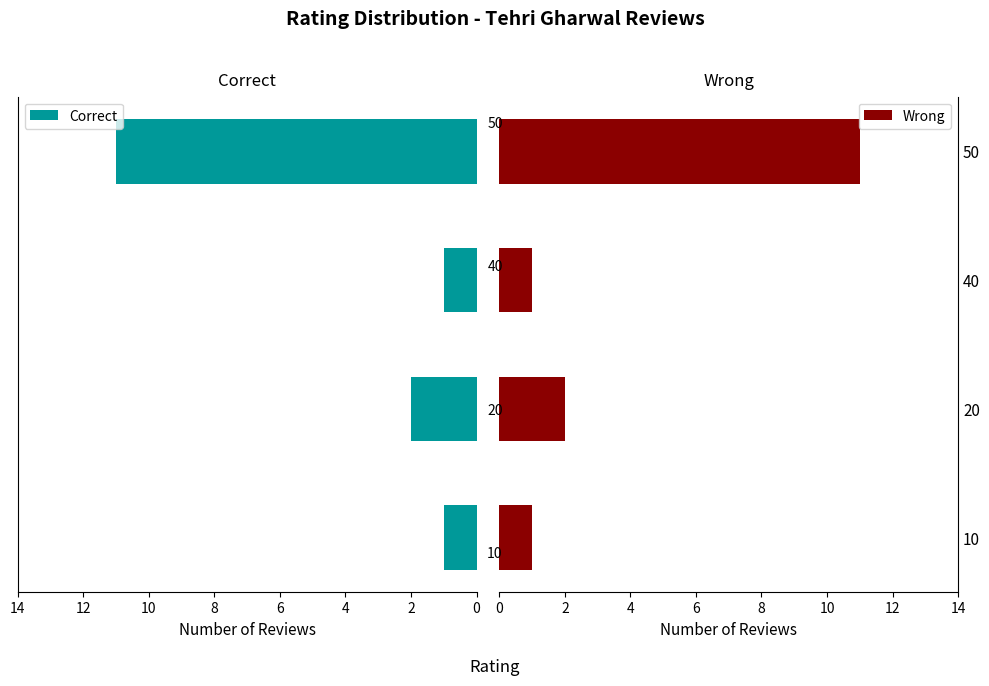

Which series has the widest spread of values?

Correct